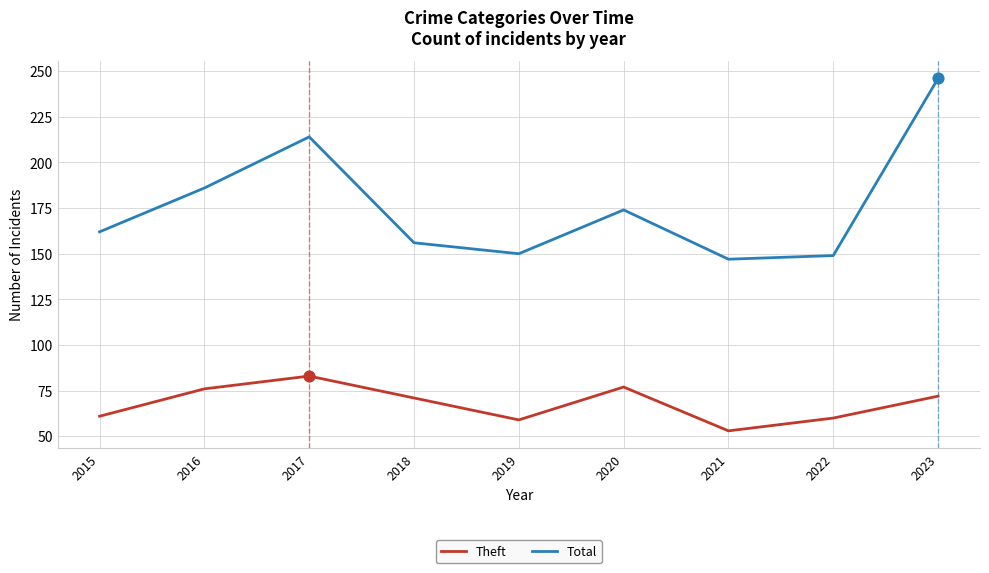

Which series has the widest spread of values?

Total